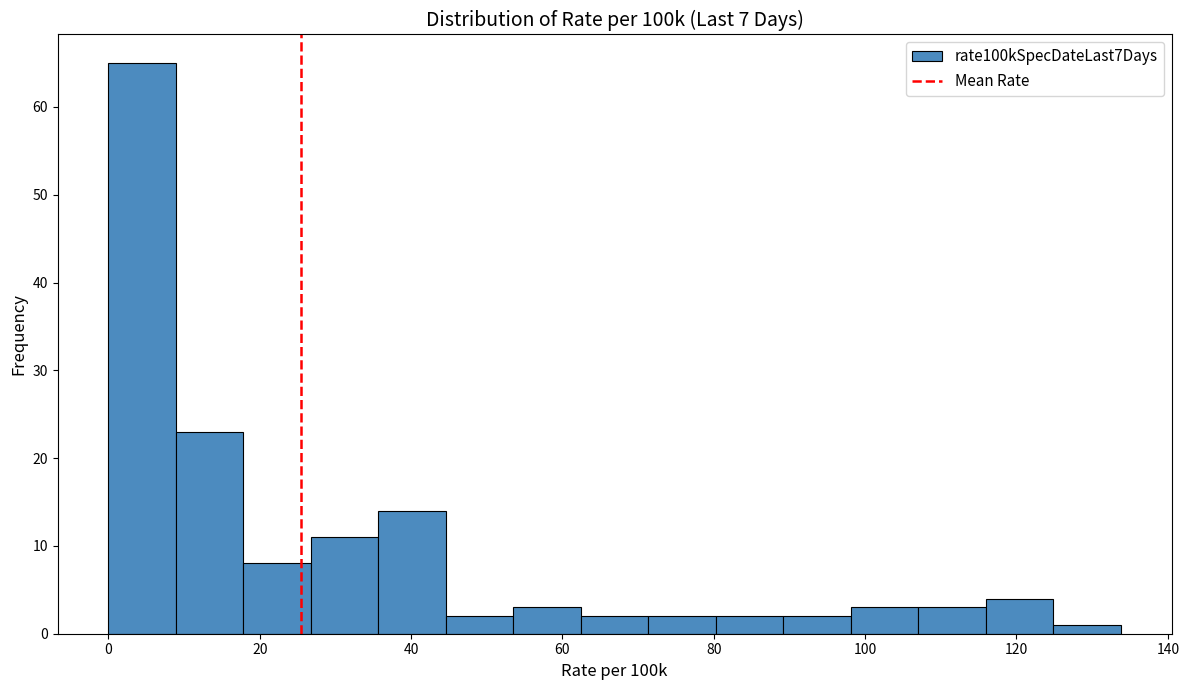

Reading left to right, list every bar in this chart as the range it spans on the x-axis followed by its height. Neither the bar edges nor the heights are printed on the chart, so give them approximately, as read against the axes.

0 to 8: 65
8 to 18: 23
18 to 26: 8
26 to 36: 11
36 to 44: 14
44 to 54: 2
54 to 62: 3
62 to 72: 2
72 to 80: 2
80 to 90: 2
90 to 98: 2
98 to 108: 3
108 to 116: 3
116 to 124: 4
124 to 134: 1